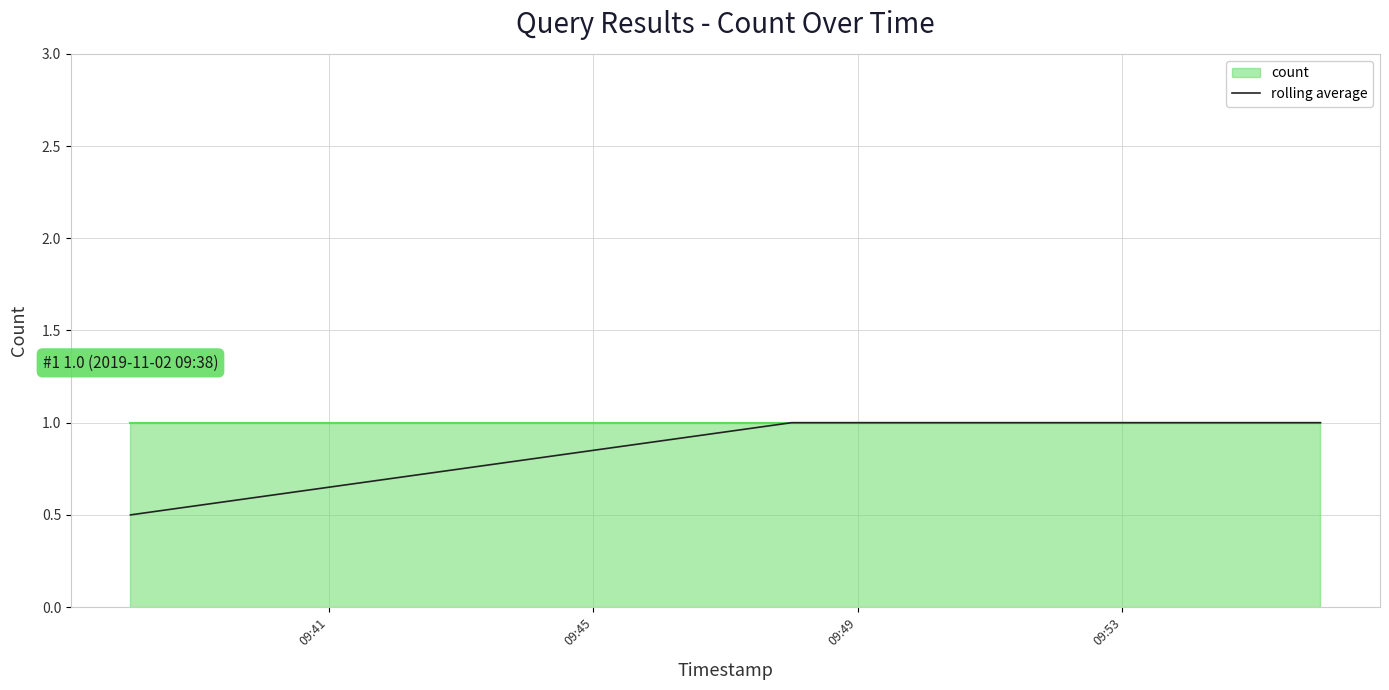

The value at 09:49 is 1.0. True or false?

True